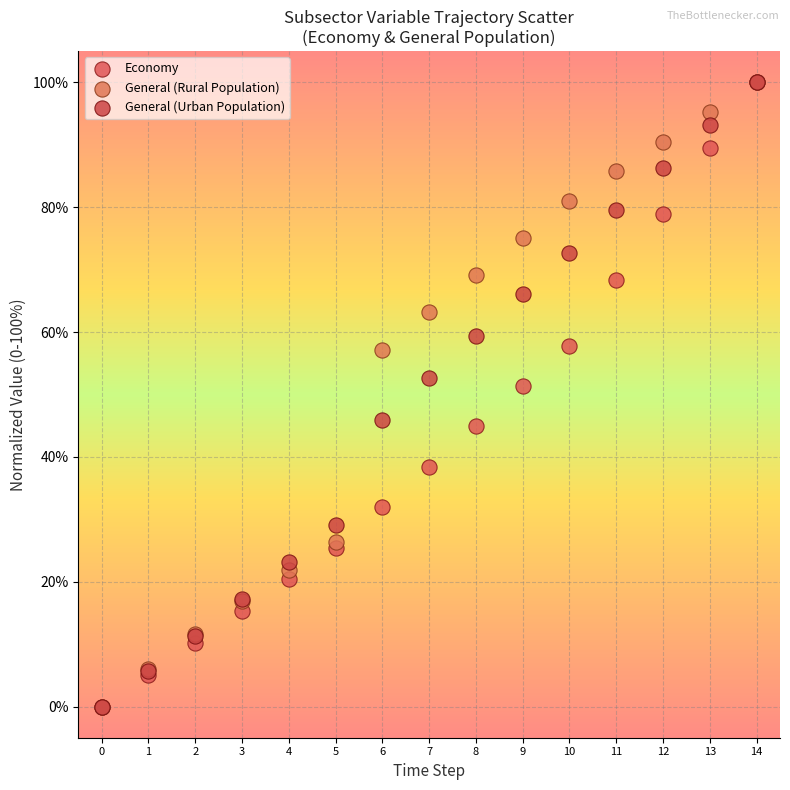

In the General (Rural Population) series, what Y value is closest to 50?

57.2